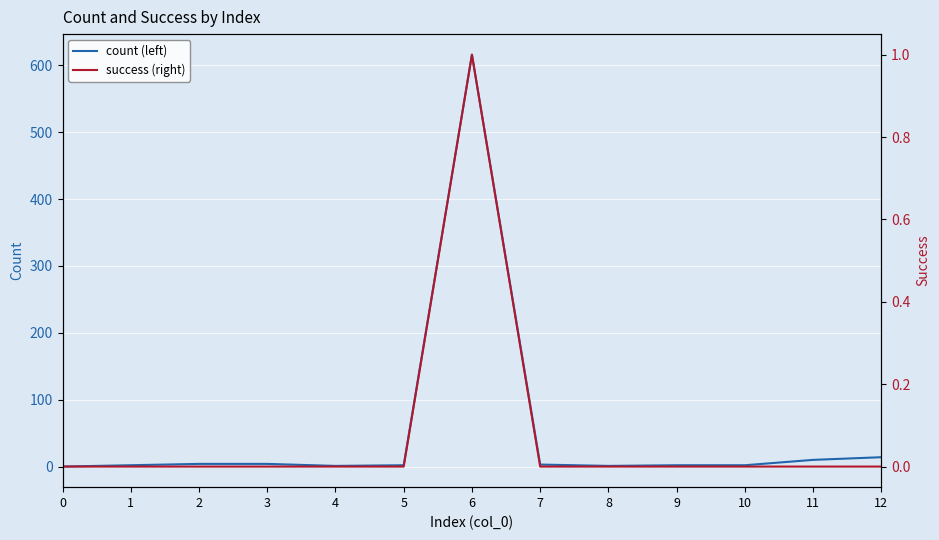

Which has a higher value, 1 or 2?

2